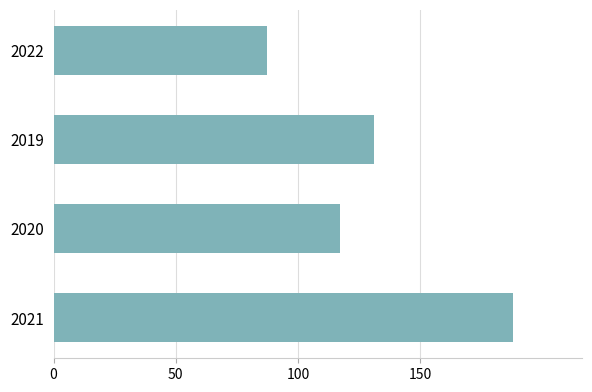

What is the change in value from 2021 to 2019?

-57.0